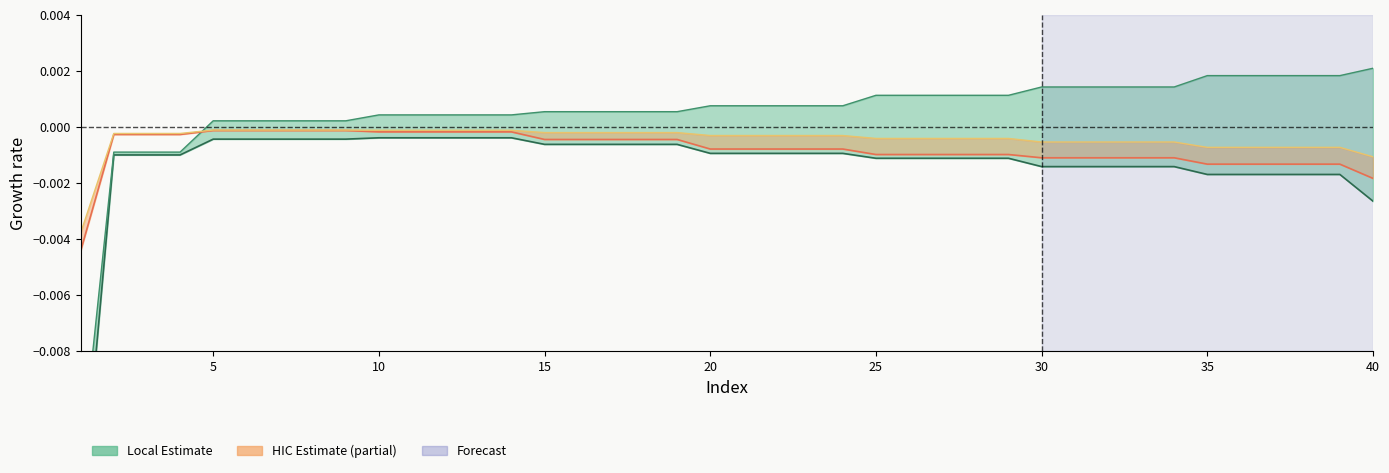

At 30, list the series in order from largest to smallest.

flocal, fhic, mhic, mlocal